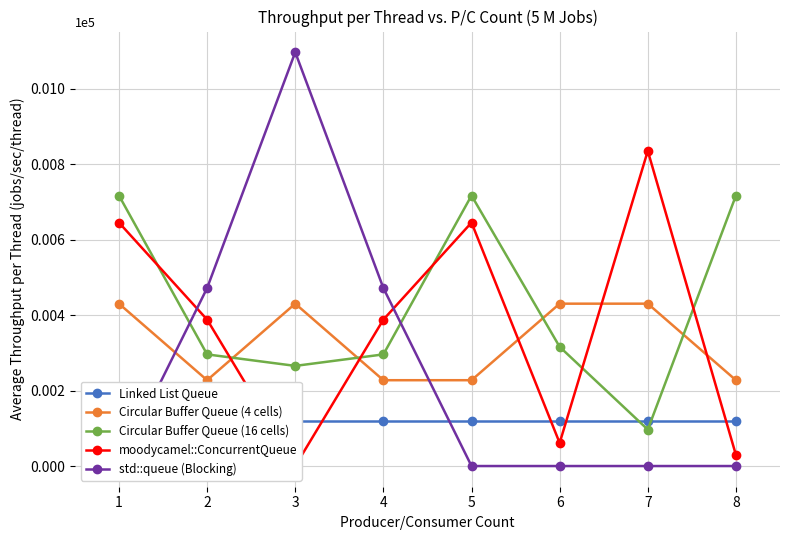

At which category does Circular Buffer Queue (4 cells) reach its first local valley?

2